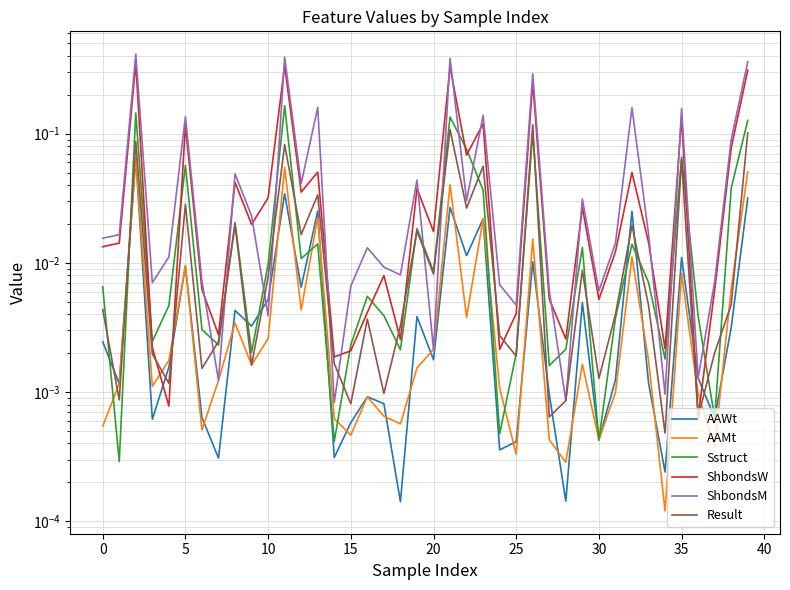

How many intersections are there between Result and AAWt?

12